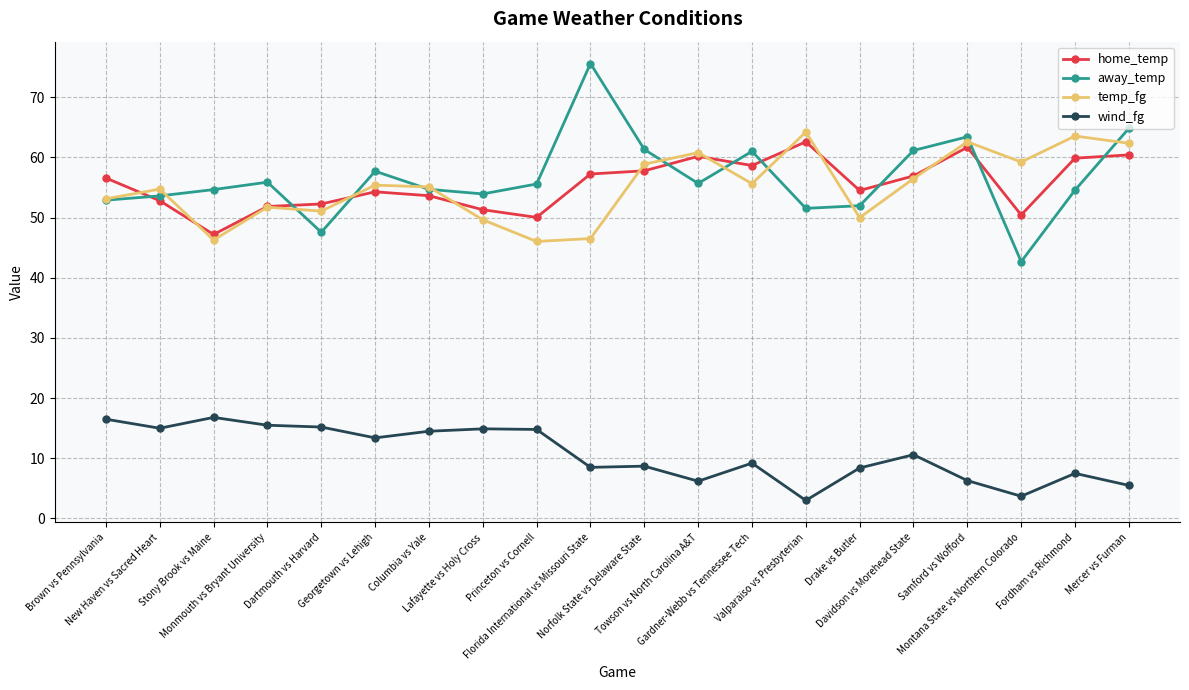

What is the spread (max minus min) of values at Brown vs Pennsylvania?

40.1